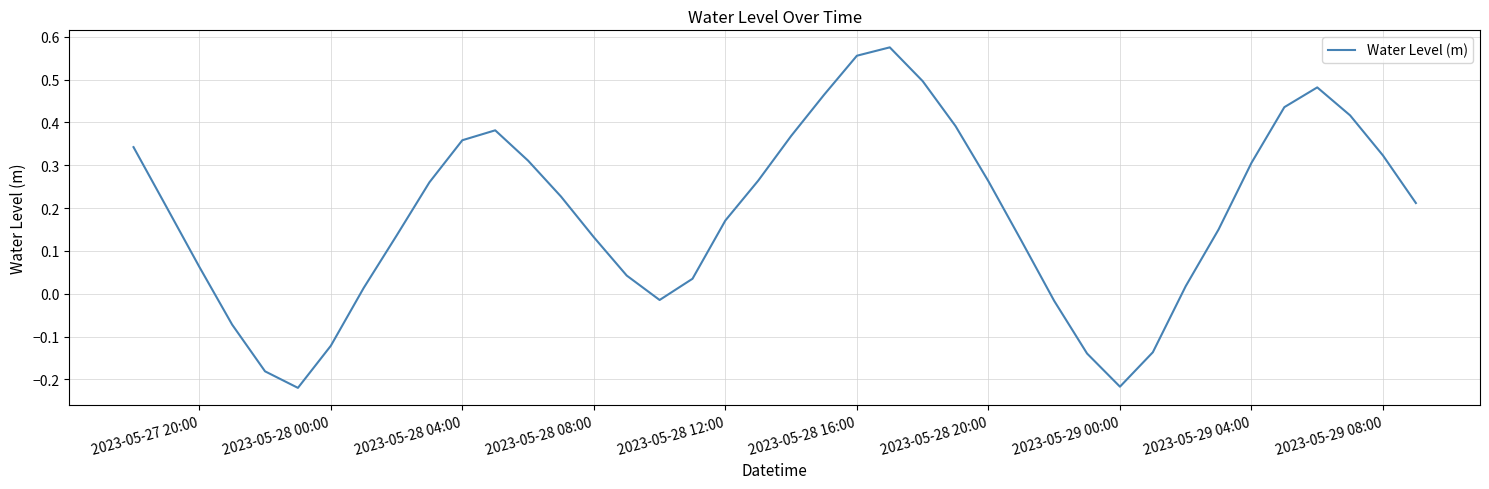

What is the difference between the maximum and minimum values?

0.8